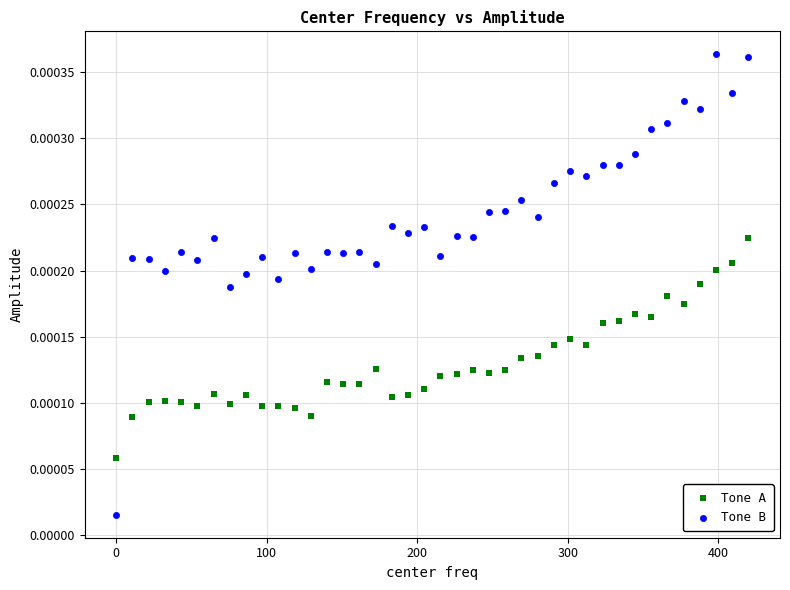

Across all data points, what is the range of X values (max minus min)?

419.9